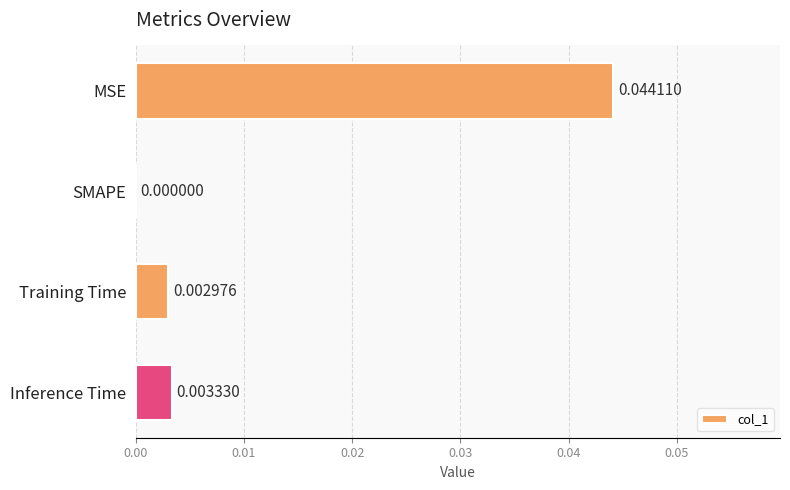

At which label is the value closest to 0?

SMAPE